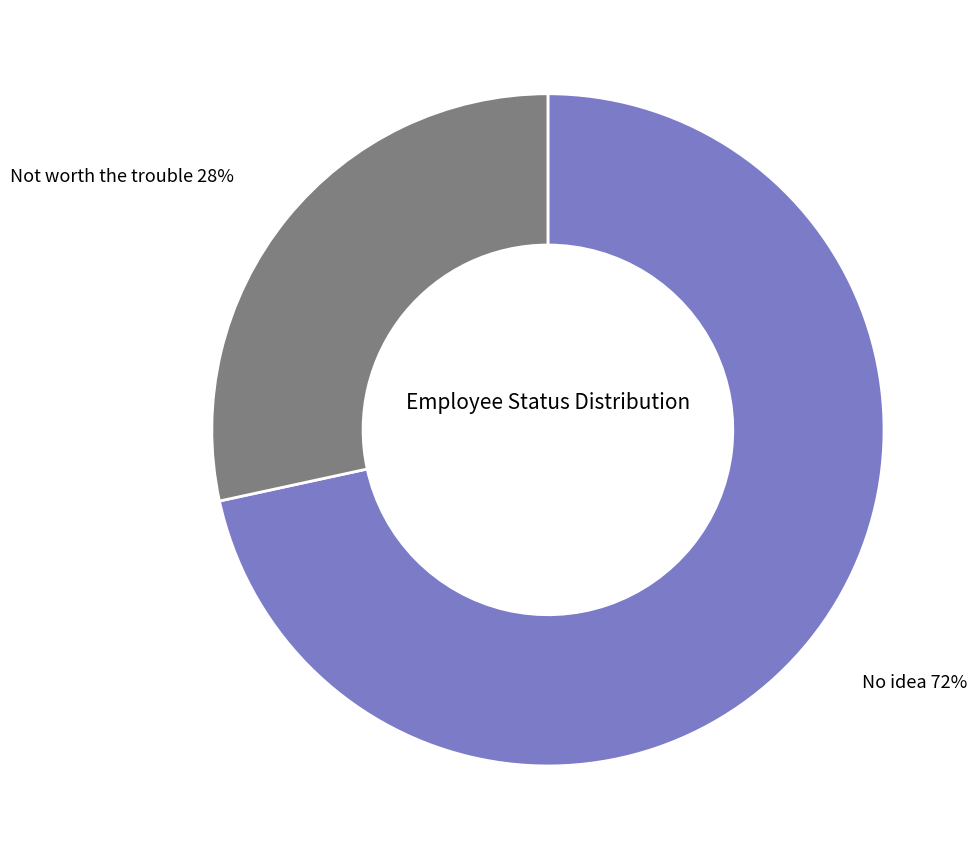

What percentage is the No idea slice, to the nearest percent?

72%